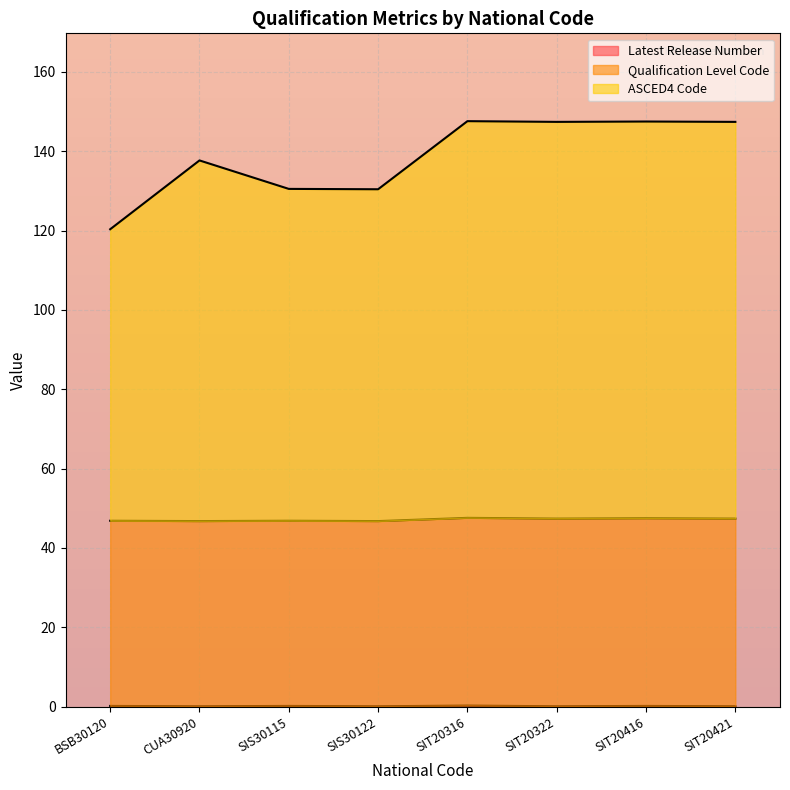

What is the average value of the Qualification Level Code series?

47.2